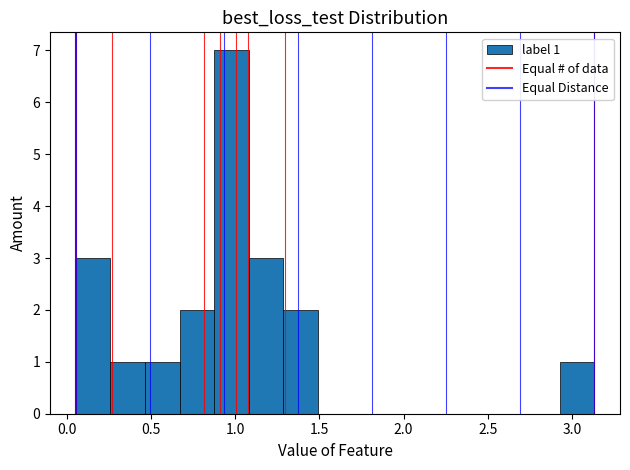

Which range on the x-axis has the tallest bar?

0.90 to 1.10